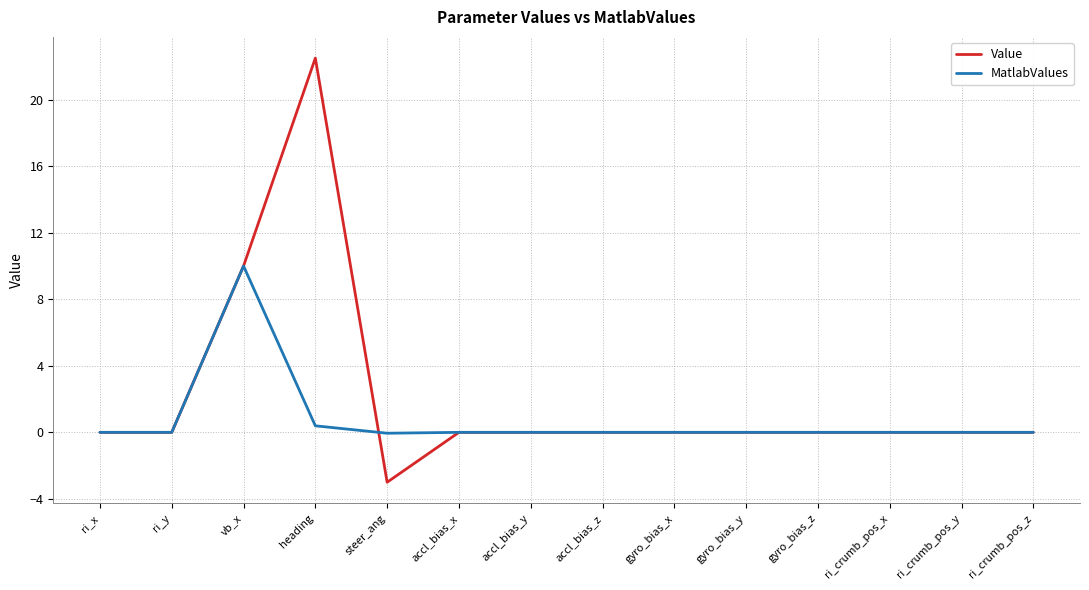

At which label is Value closest to 9?

vb_x